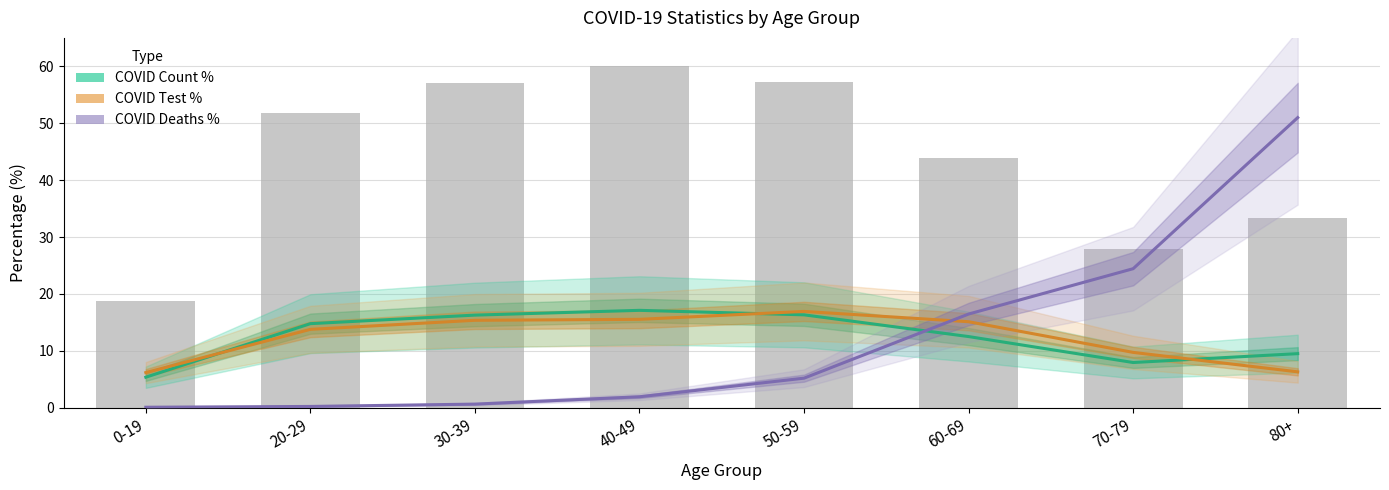

Reading left to right, transcribe all the data shown in this chart.

COVID Count %: 5.4	14.8	16.3	17.1	16.3	12.5	8.0	9.5
COVID Test %: 6.2	13.8	15.4	15.5	16.9	15.1	9.7	6.3
COVID Deaths %: 0.1	0.2	0.6	1.9	5.2	16.5	24.4	51.0